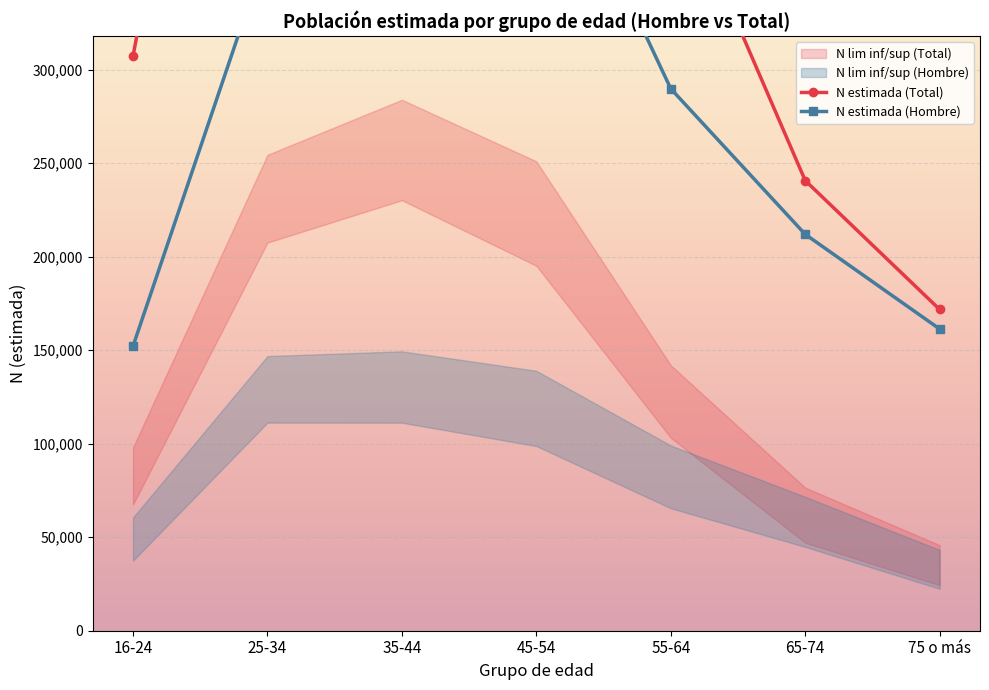

Count the number of categories in the chart.

7